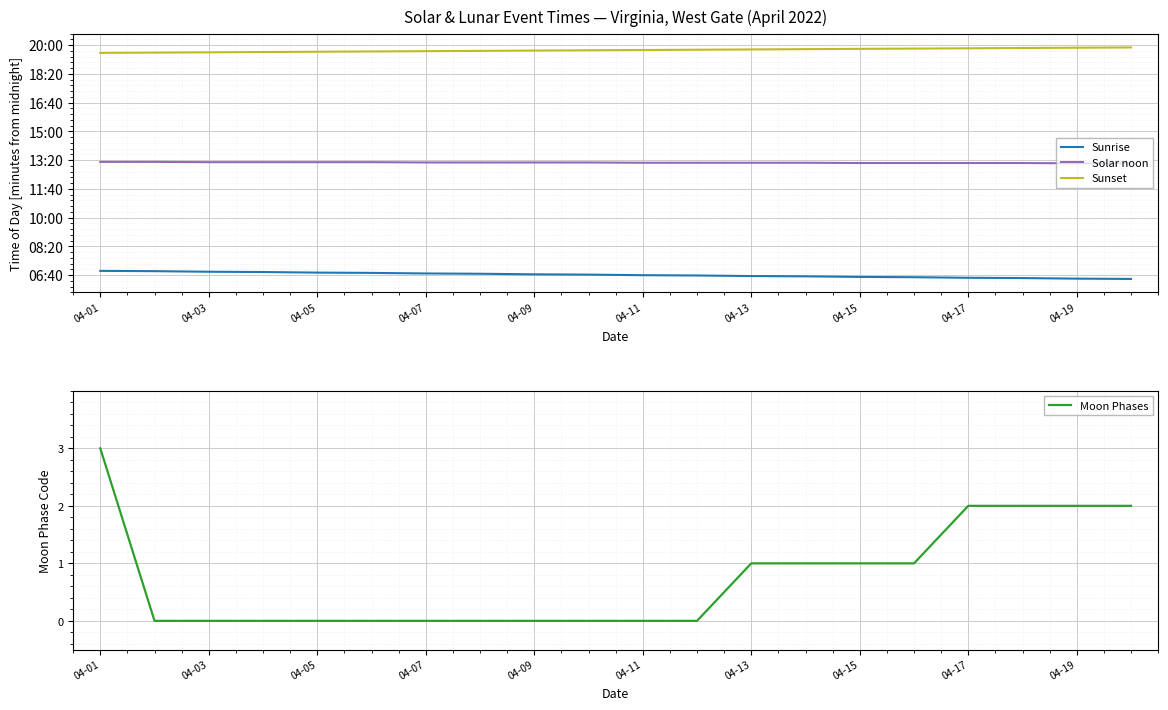

Is it true that Moon Phases equals 3 at 04-01?

True